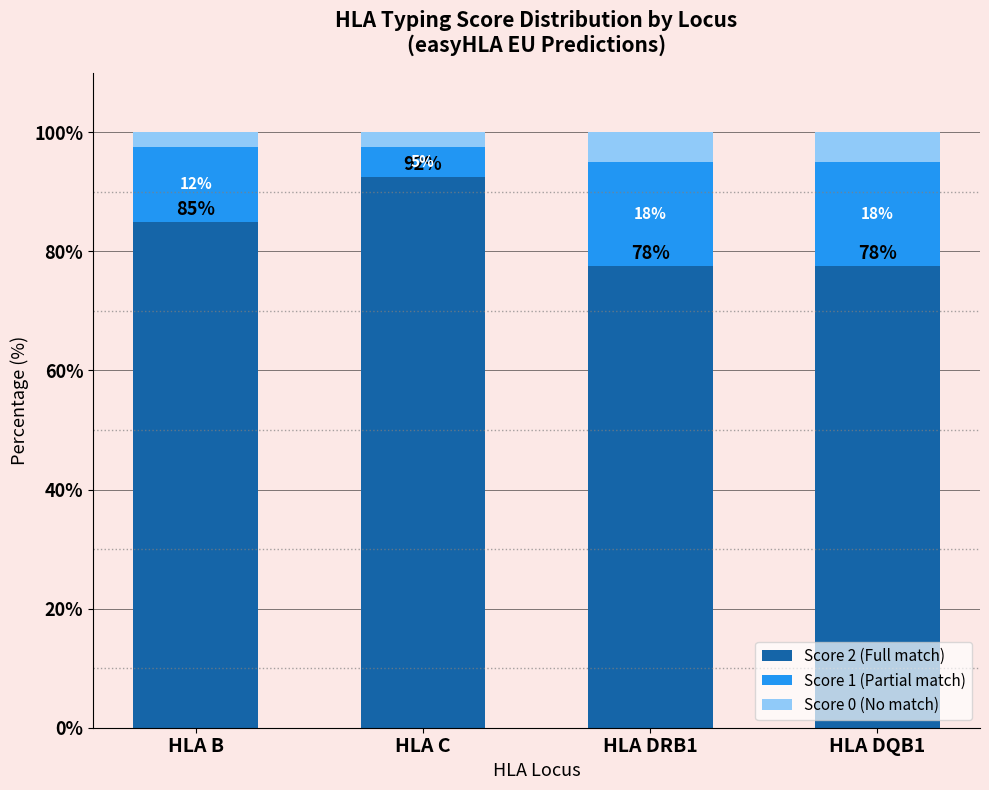

What is the sum of all Score 0 (No match) values?

15.0